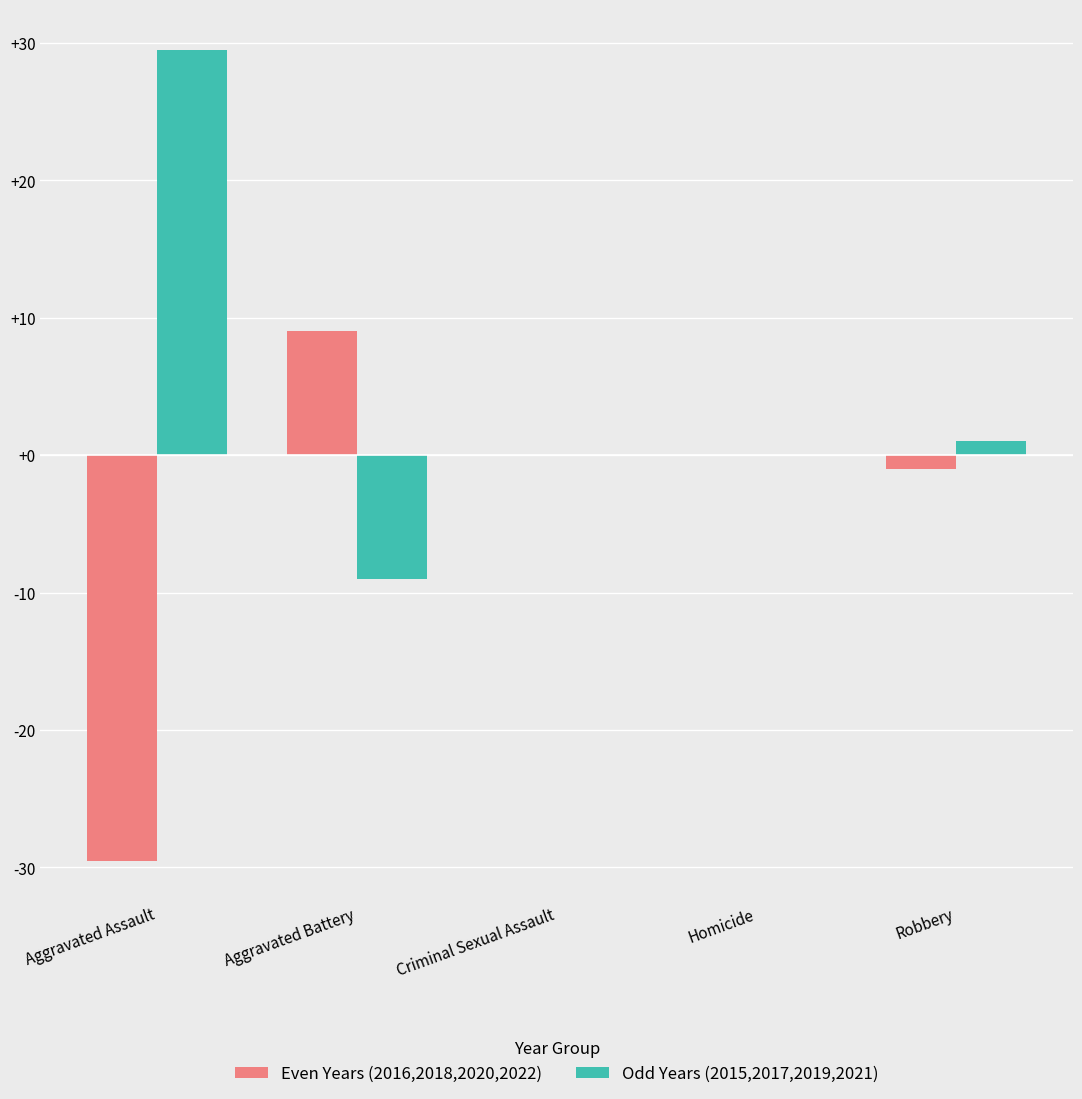

Which category has the highest value across all series?

Aggravated Assault